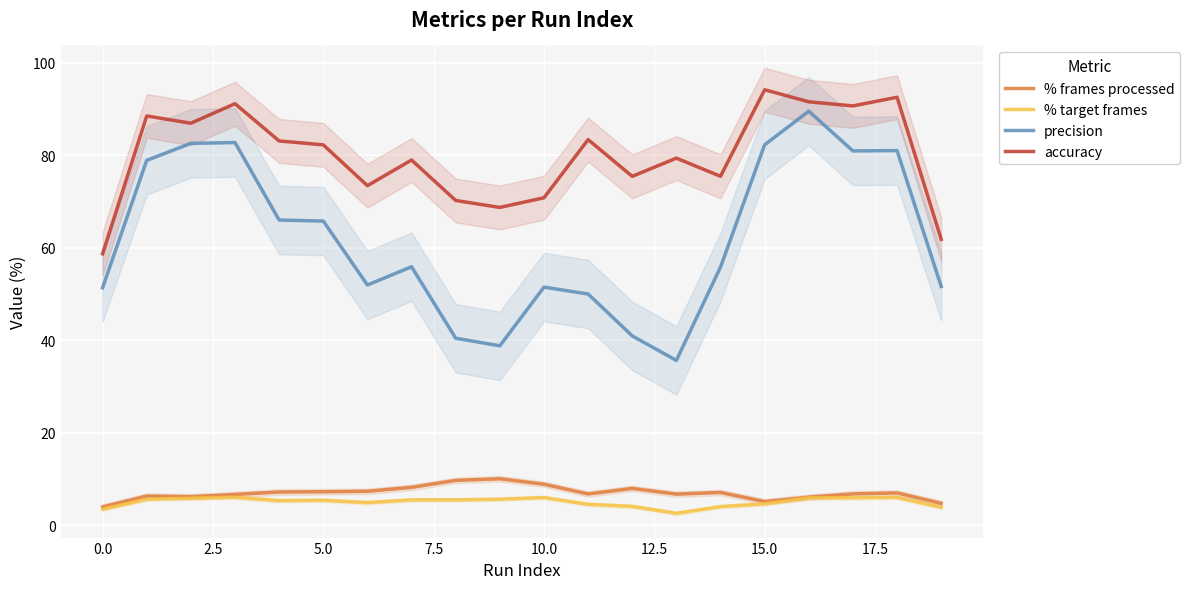

True or false: % frames processed has a value of 8.0 at 12.

True